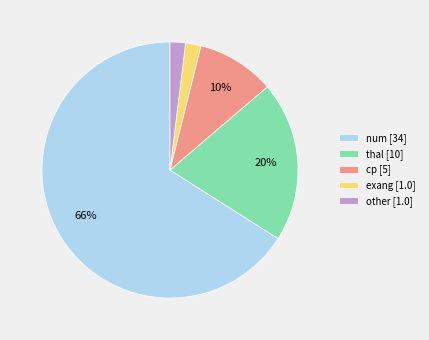

To the nearest percent, what is the difference between the largest and smallest slice percentages?

64%